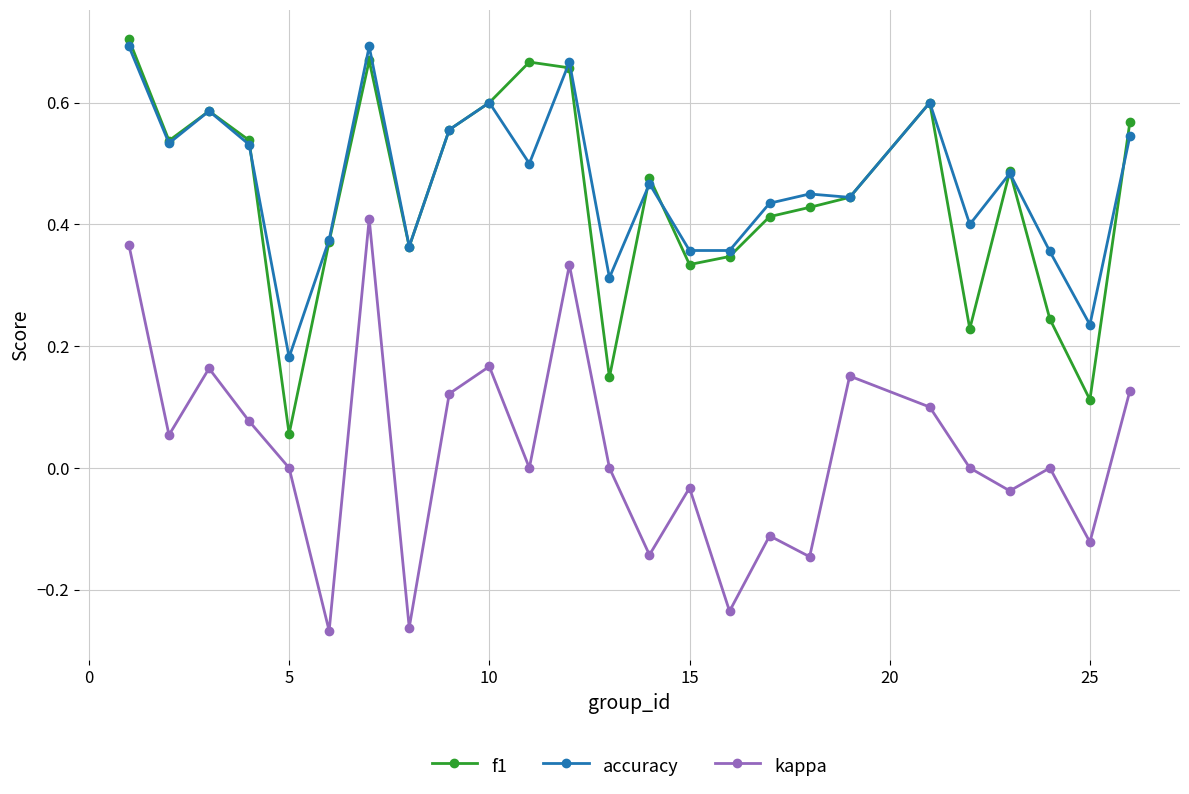

True or false: accuracy and kappa cross at least once.

False